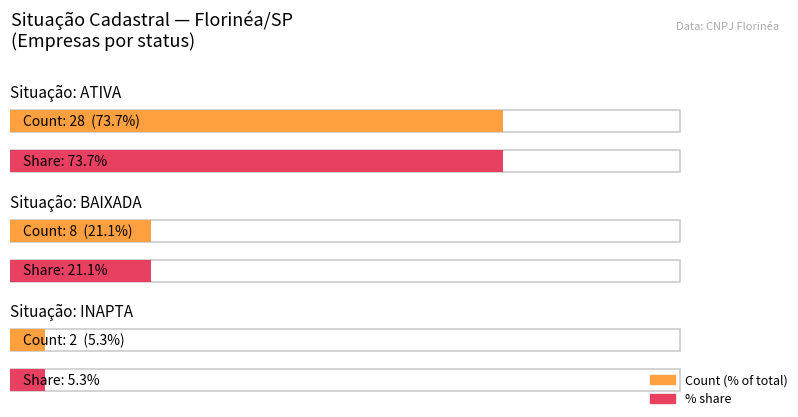

What is the value of the 2nd bar from the left?

8